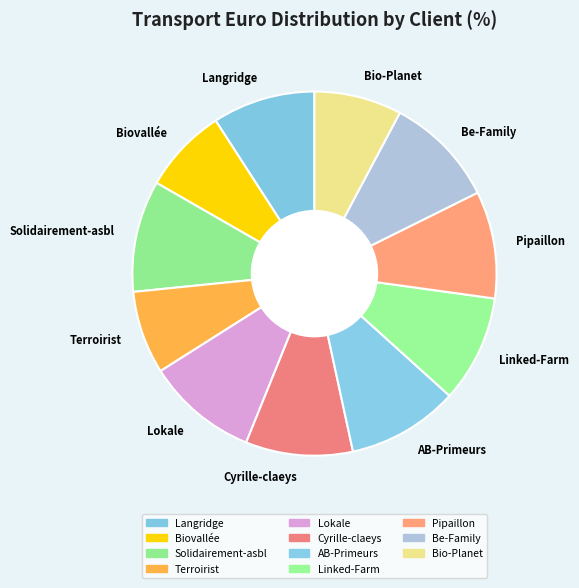

Is the sum of Cyrille-claeys and AB-Primeurs greater than half?

No